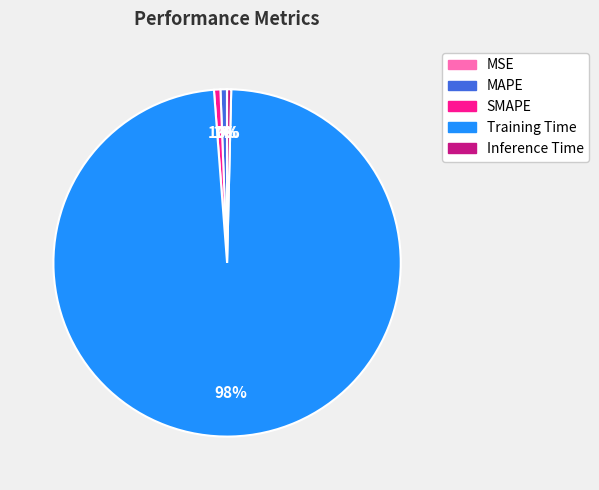

The MAPE slice represents 1% of the pie. True or false?

True